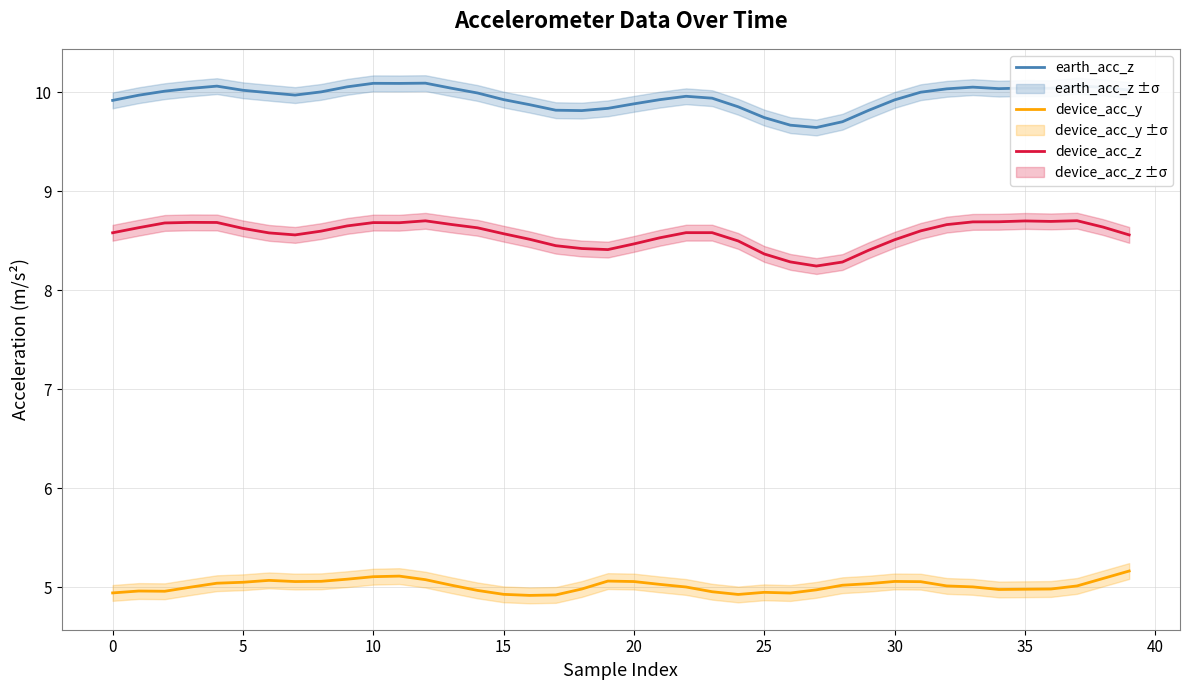

What are all the series names shown in the legend?

earth_acc_z, device_acc_y, device_acc_z